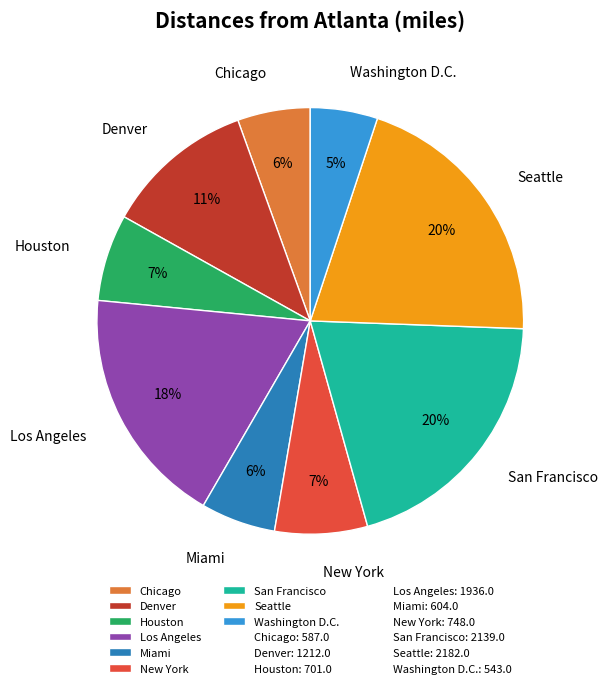

To the nearest percent, what is the average slice percentage?

11%